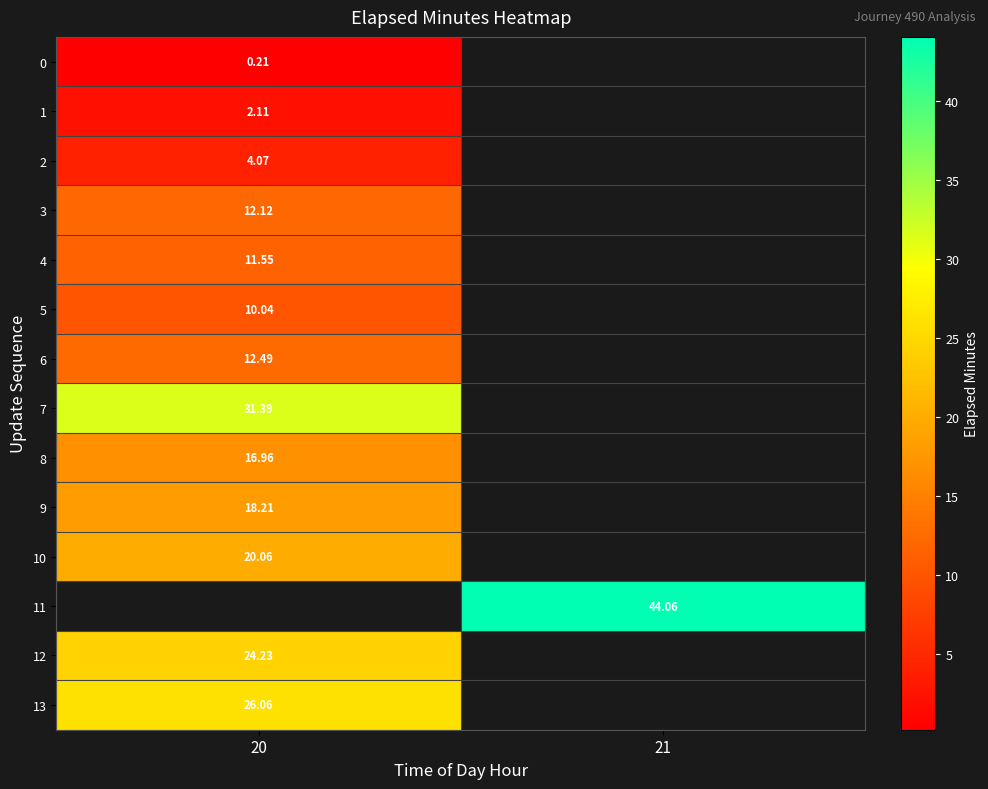

Is the value of 3 at 20 greater than the value of 2 at 20?

Yes